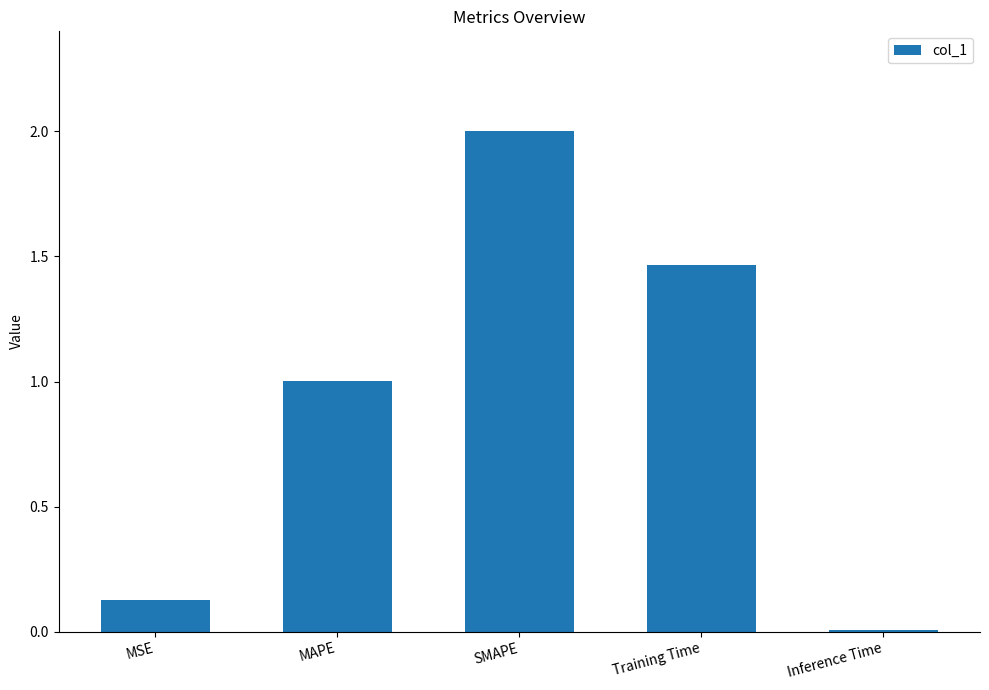

Between Inference Time and MAPE, which is larger?

MAPE